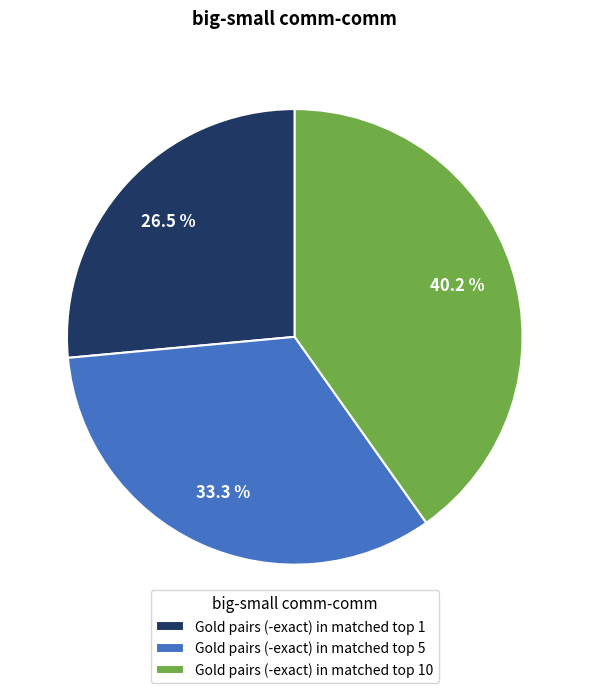

What is the smallest slice in the pie chart?

Gold pairs (-exact) in matched top 1